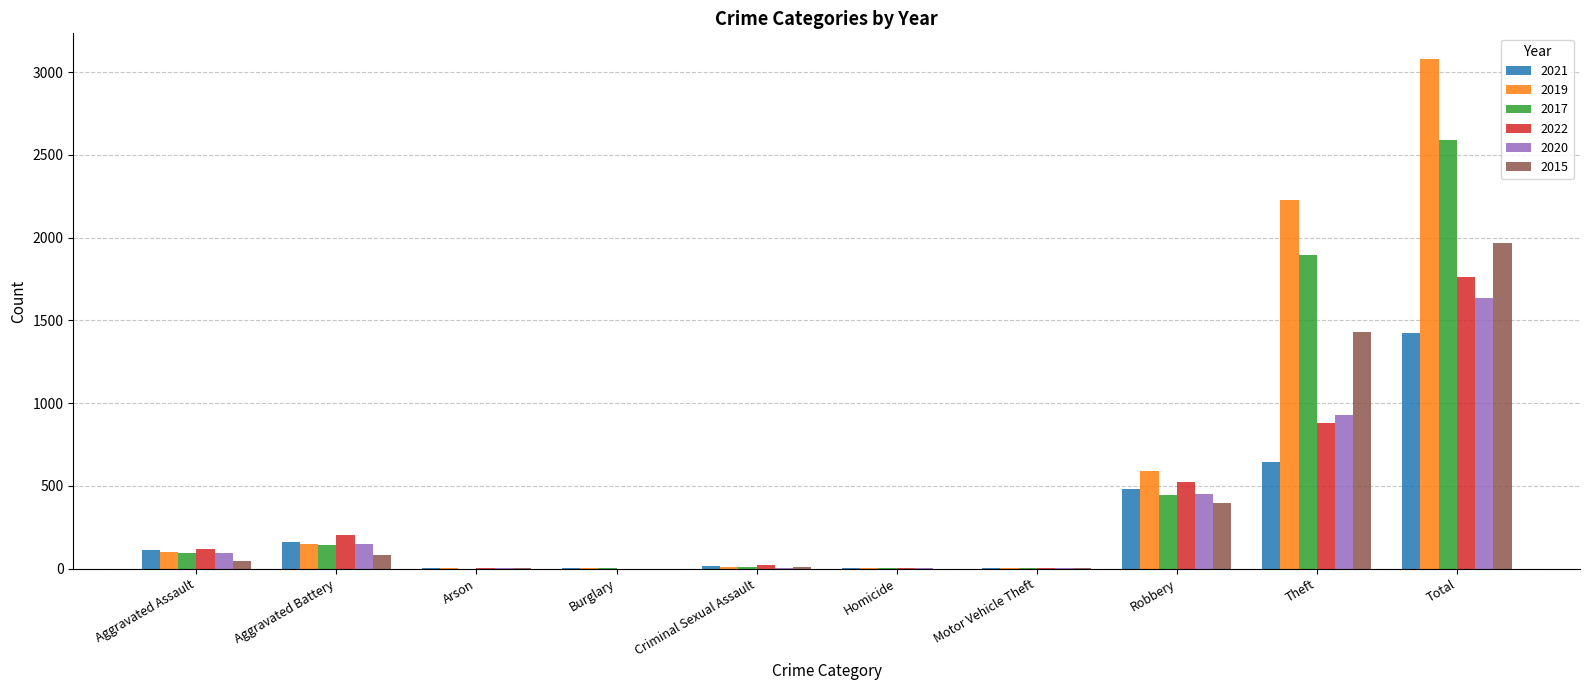

Are the bars grouped side by side (vs. stacked)?

Yes